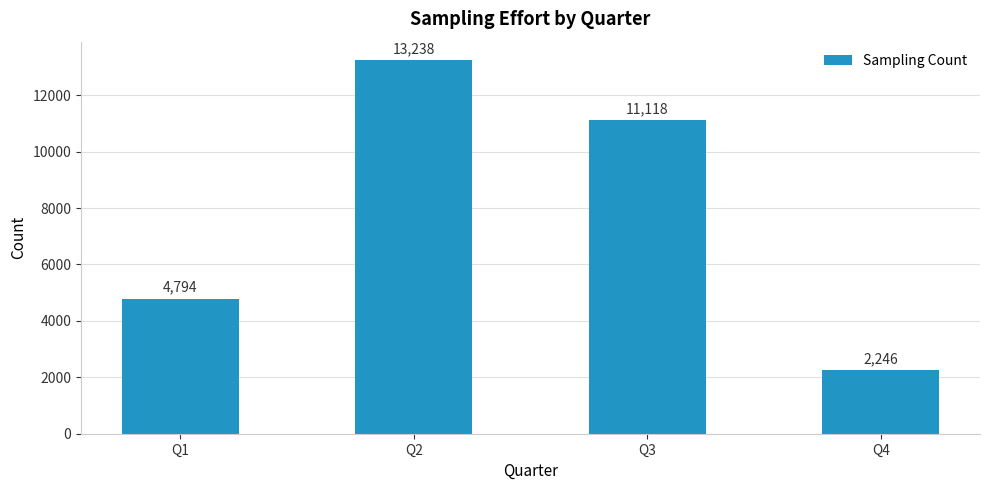

Rank the categories by value from highest to lowest.

Q2, Q3, Q1, Q4